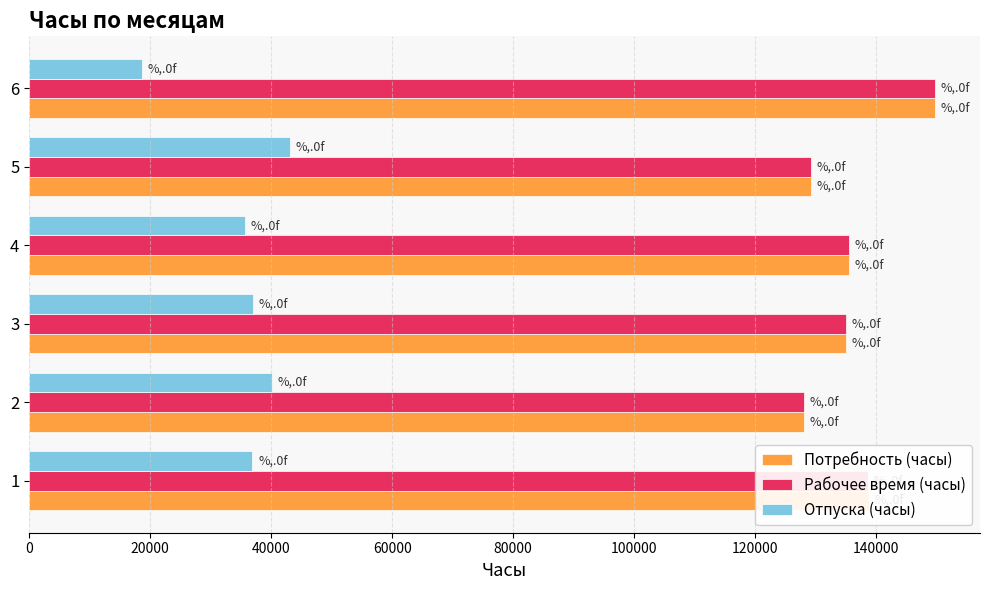

At how many categories does at least one series exceed 84660?

6